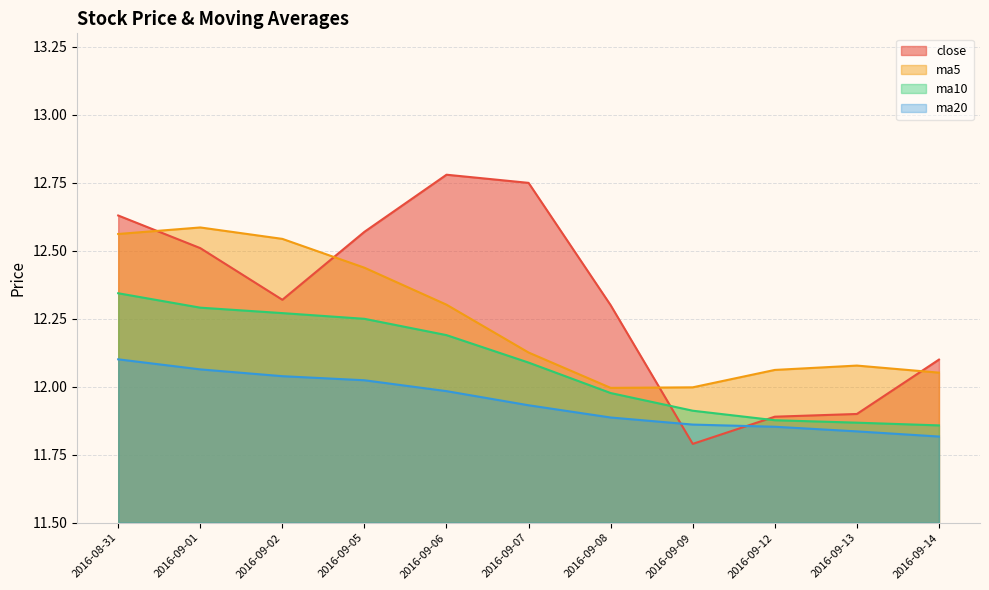

True or false: close has more than 1 points higher than both neighbors.

False